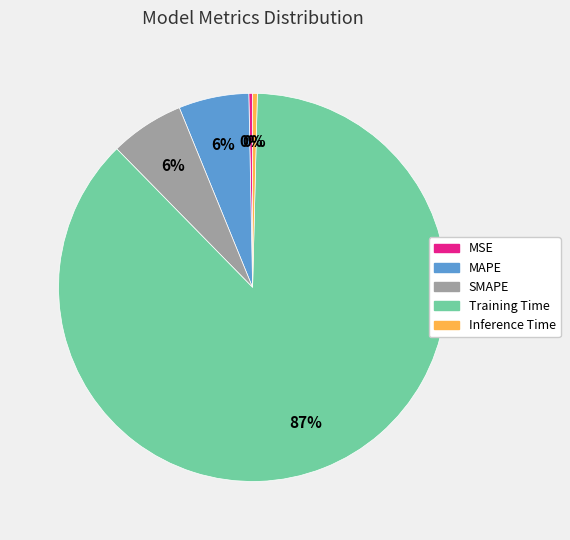

Combined, do SMAPE and Inference Time account for over 50%?

No